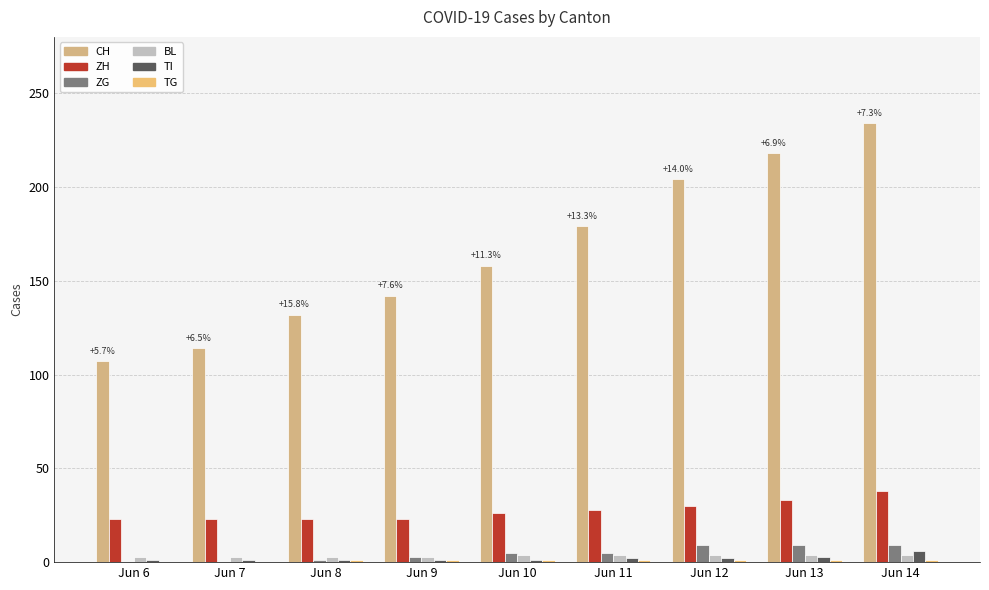

How many groups of bars are there?

9